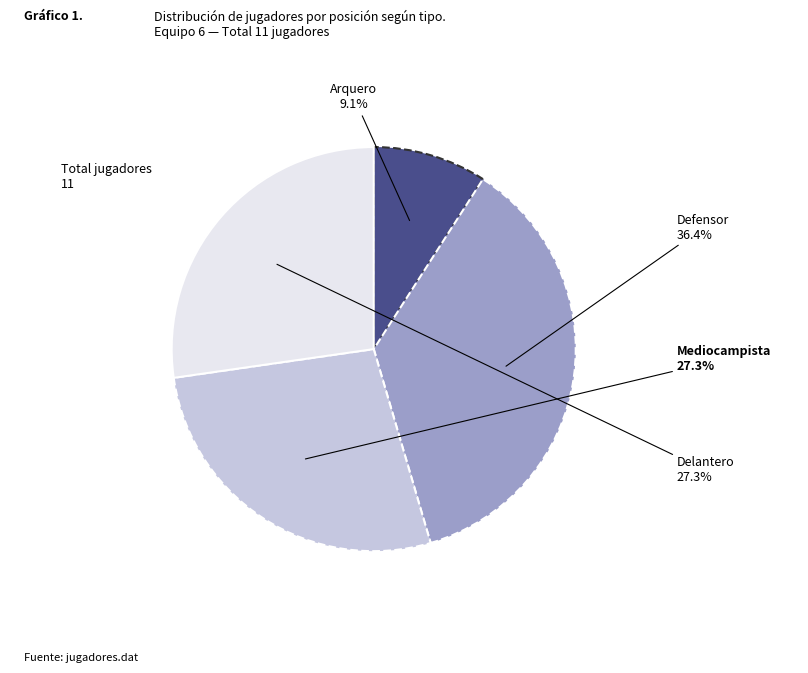

Does any single category account for the majority?

No